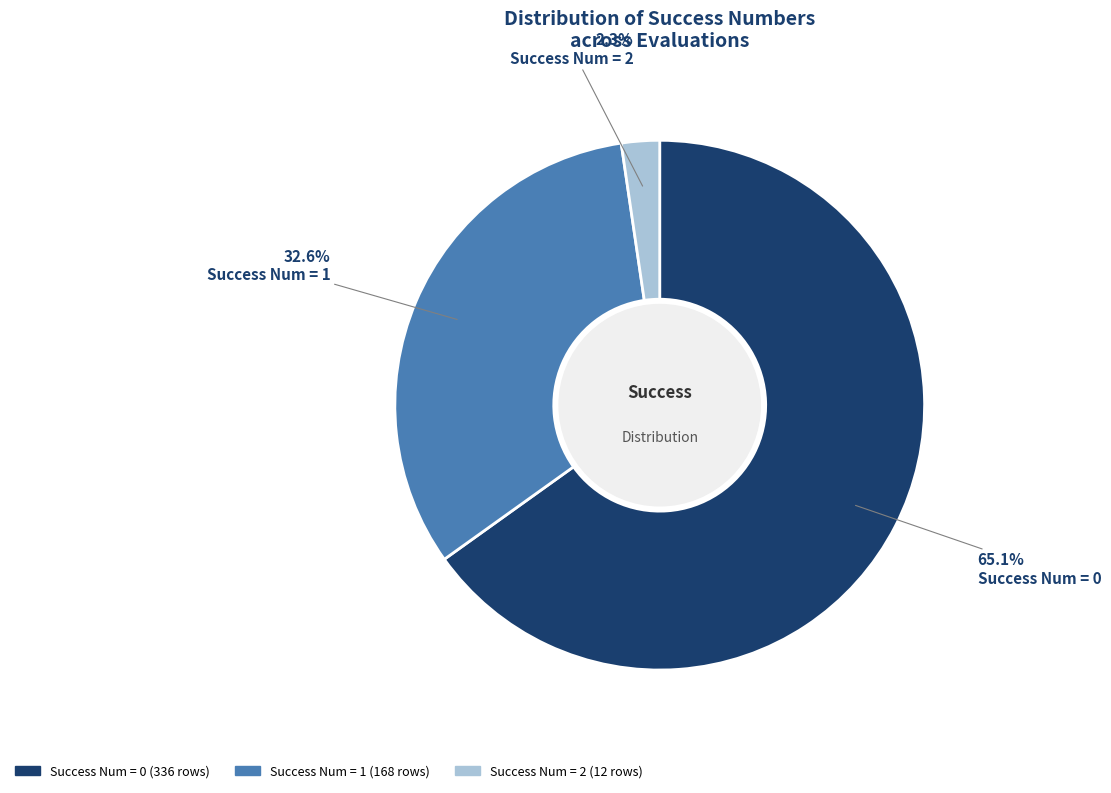

Rank the categories by value from highest to lowest.

Success Num = 0, Success Num = 1, Success Num = 2